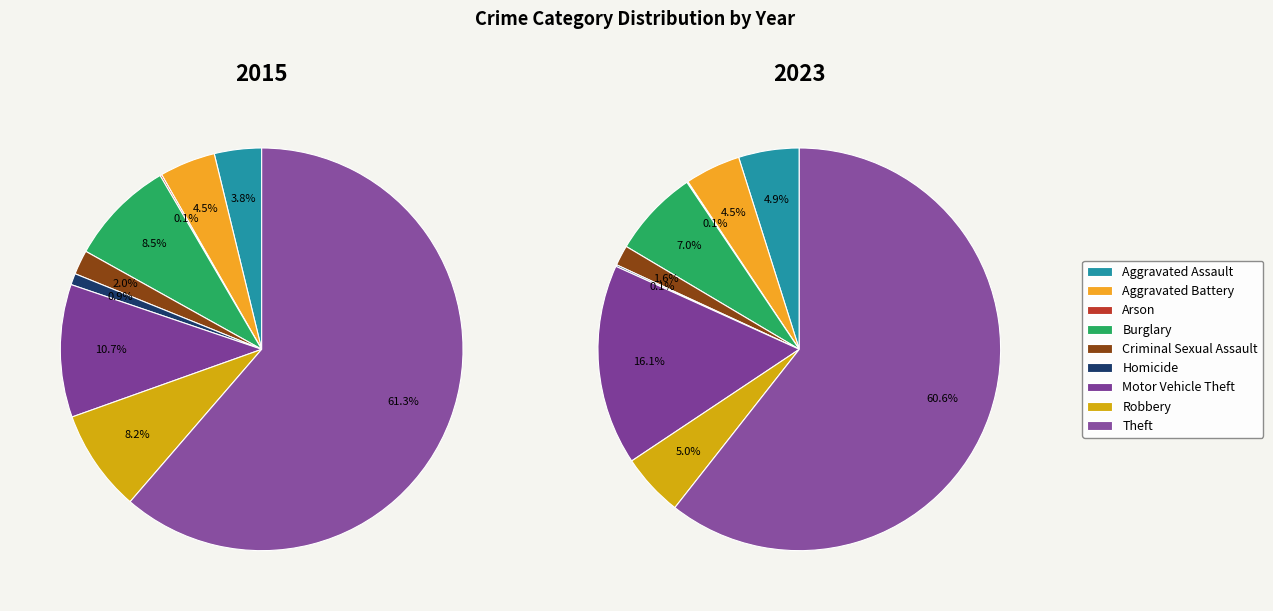

Does Theft represent more than half of the total?

Yes